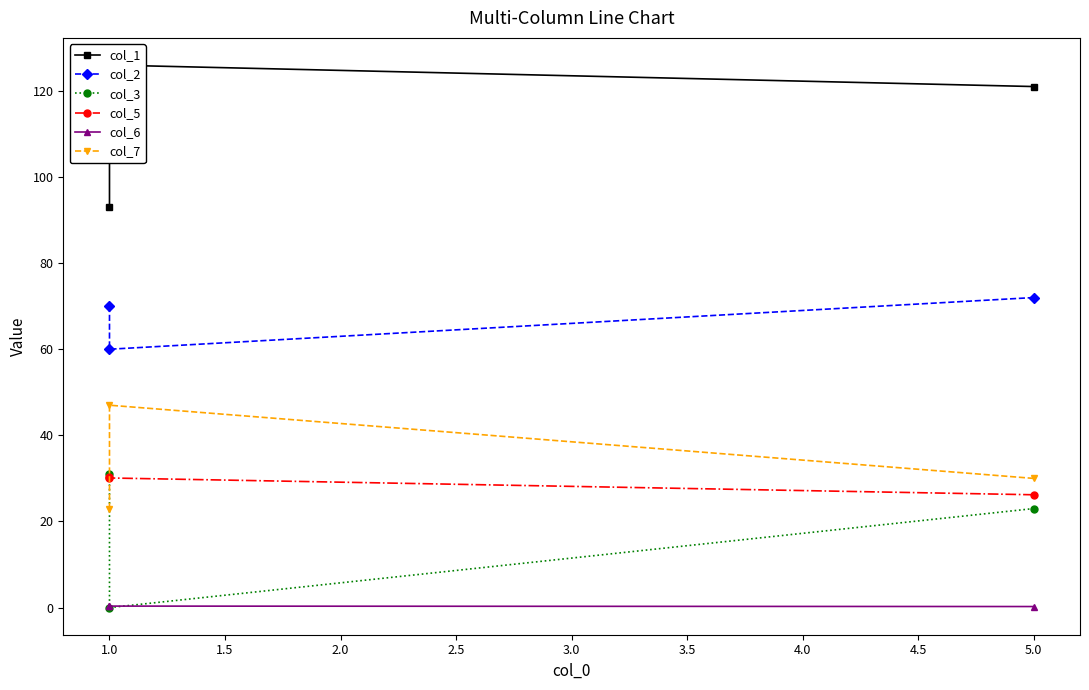

Which series changed the most between 5.0 and 1.0?

col_3